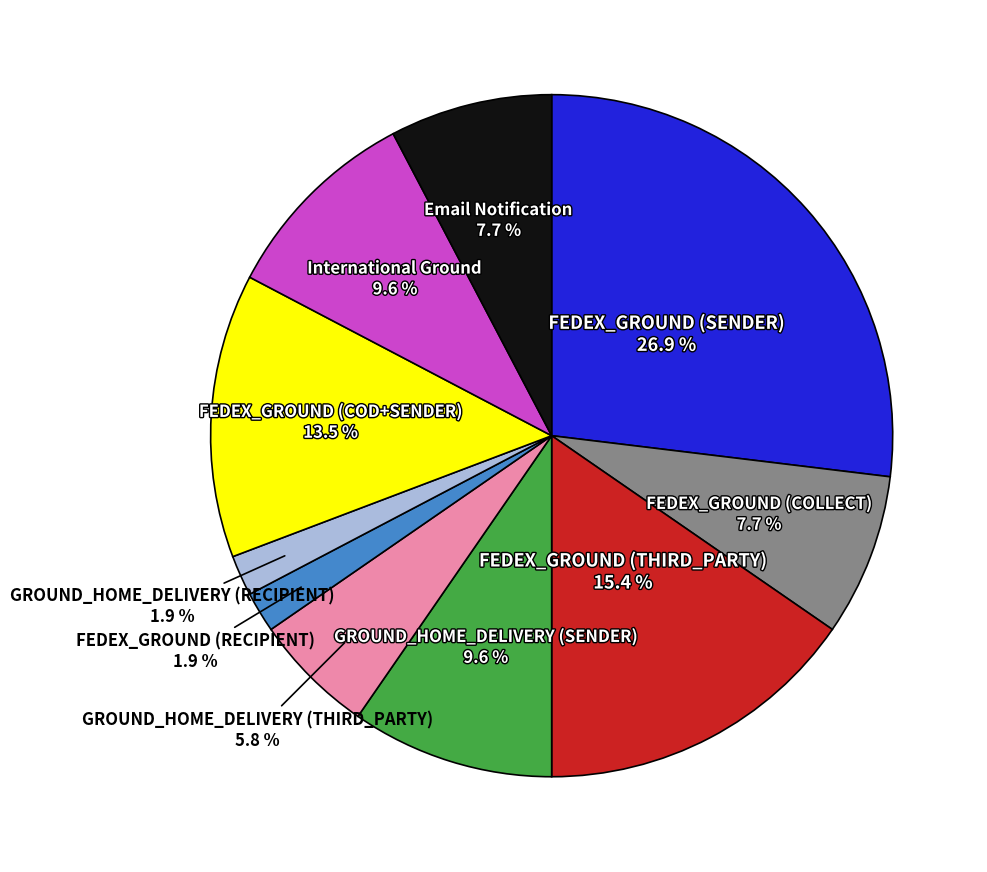

How many slices are in this pie chart?

10